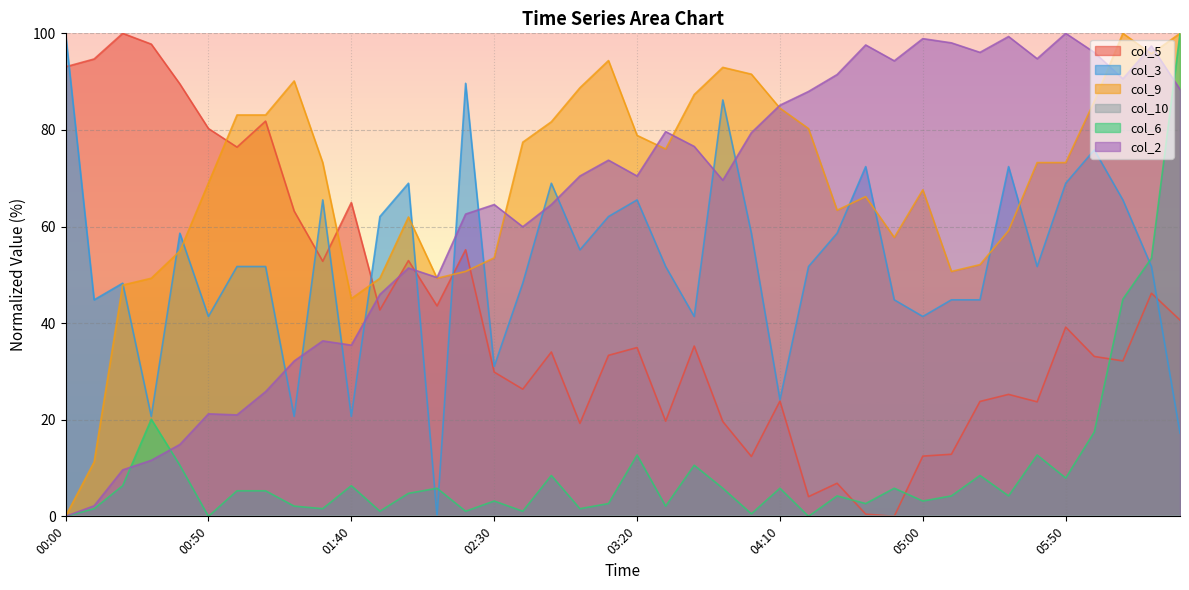

Reading left to right, transcribe all the data shown in this chart.

col_5: 93.1	94.7	100.0	97.8	89.5	80.3	76.4	81.8	63.2	52.8	65.0	42.7	53.0	43.6	55.2	29.9	26.3	34.0	19.2	33.3	34.9	19.7	35.3	19.6	12.4	23.9	4.1	6.9	0.5	0.0	12.5	12.9	23.8	25.3	23.7	39.2	33.1	32.2	46.2	40.6
col_3: 100.0	44.8	48.3	20.7	58.6	41.4	51.7	51.7	20.7	65.5	20.7	62.1	69.0	0.0	89.7	31.0	48.3	69.0	55.2	62.1	65.5	51.7	41.4	86.2	58.6	24.1	51.7	58.6	72.4	44.8	41.4	44.8	44.8	72.4	51.7	69.0	75.9	65.5	51.7	17.2
col_9: 0.0	11.3	47.9	49.3	54.9	69.0	83.1	83.1	90.1	73.2	45.1	49.3	62.0	49.3	50.7	53.5	77.5	81.7	88.7	94.4	78.9	76.1	87.3	93.0	91.5	84.5	80.3	63.4	66.2	57.7	67.6	50.7	52.1	59.2	73.2	73.2	85.9	100.0	95.8	100.0
col_6: 0.0	1.6	6.3	20.1	10.6	0.0	5.3	5.3	2.1	1.6	6.3	1.1	4.8	5.8	1.1	3.2	1.1	8.5	1.6	2.6	12.7	2.1	10.6	5.8	0.5	5.8	0.0	4.2	2.6	5.8	3.2	4.2	8.5	4.2	12.7	7.9	17.5	45.0	53.4	100.0
col_2: 0.0	2.2	9.6	11.6	14.9	21.2	21.0	25.8	32.2	36.3	35.4	46.0	51.4	49.5	62.6	64.6	60.0	64.6	70.5	73.7	70.5	79.6	76.6	69.6	79.4	85.1	88.0	91.5	97.6	94.3	98.9	98.0	96.1	99.3	94.7	100.0	96.1	90.6	97.4	88.4